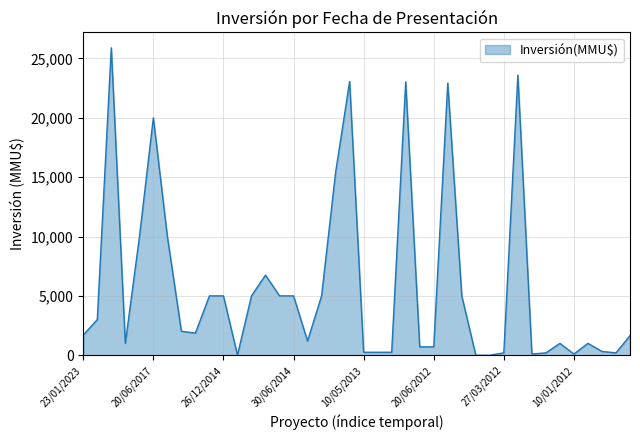

What is the difference between the maximum and minimum values?

25900